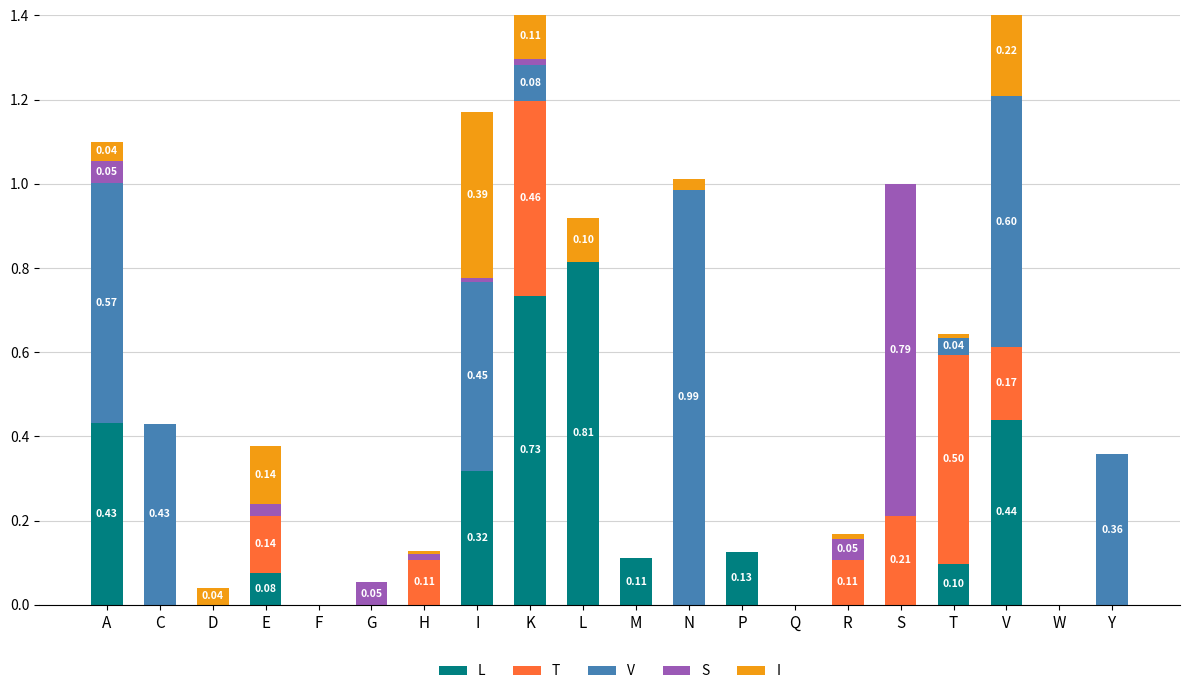

Count the number of categories in the chart.

20